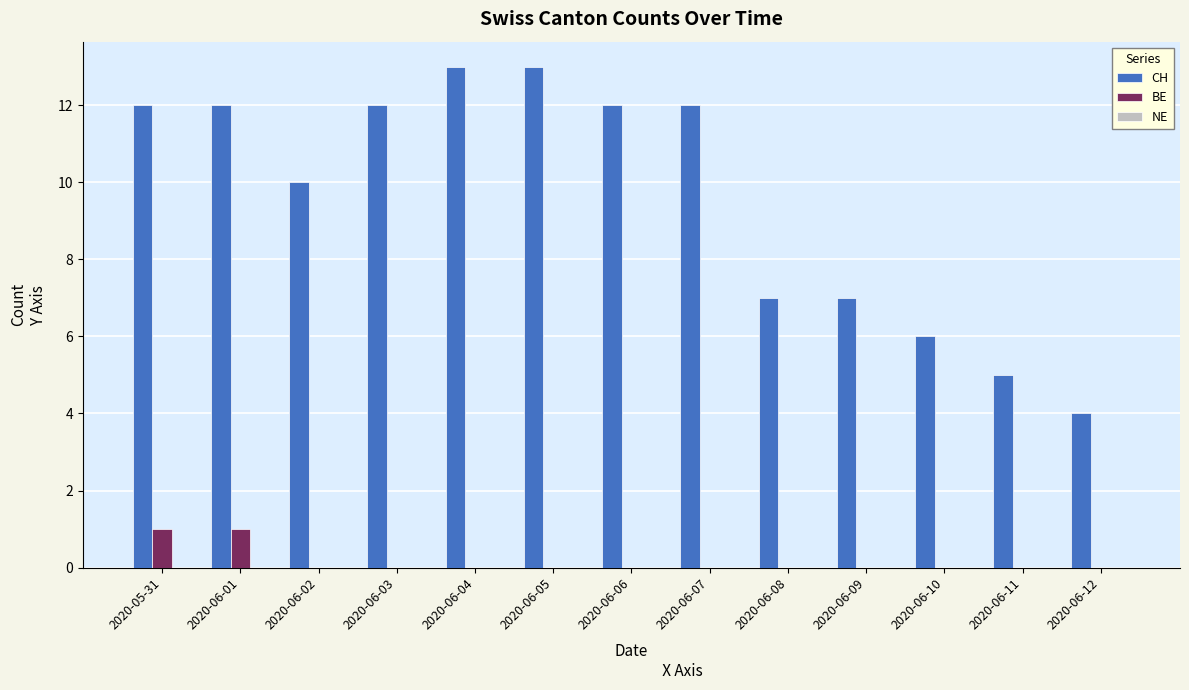

True or false: BE has a value of 1 at 2020-06-05.

False